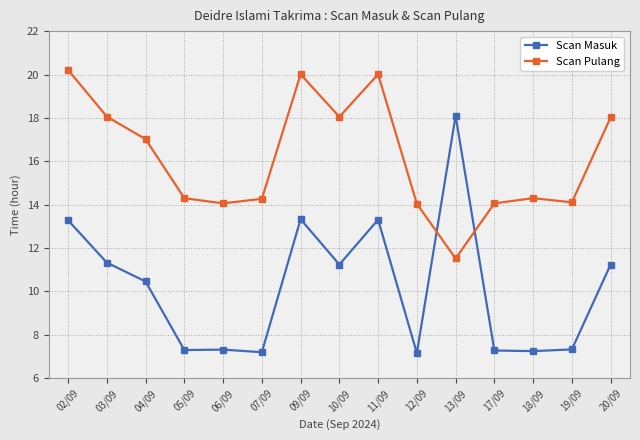

What is the maximum value for Scan Masuk?

18.1